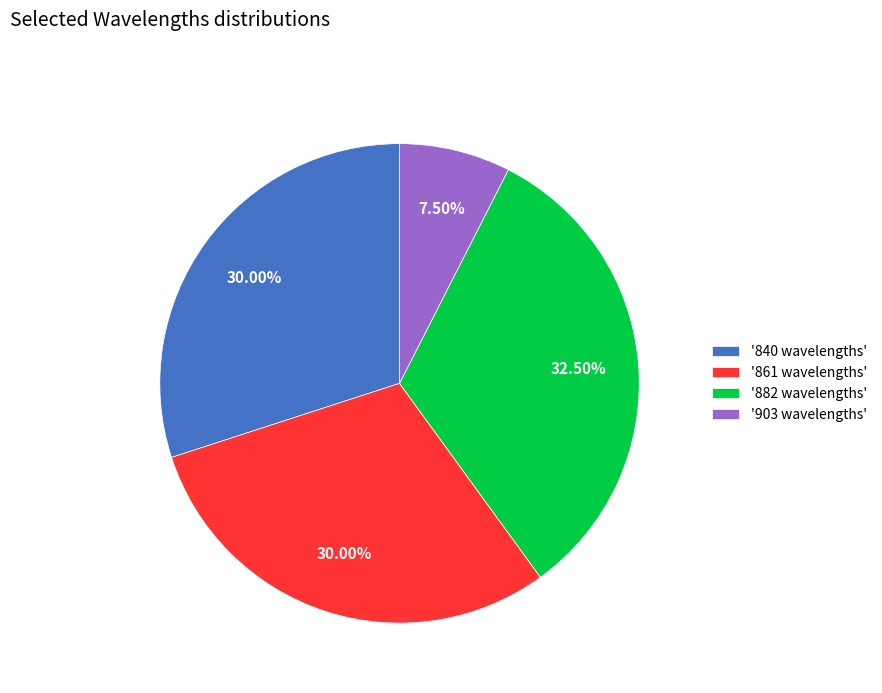

To the nearest percent, what is the average slice percentage?

25%